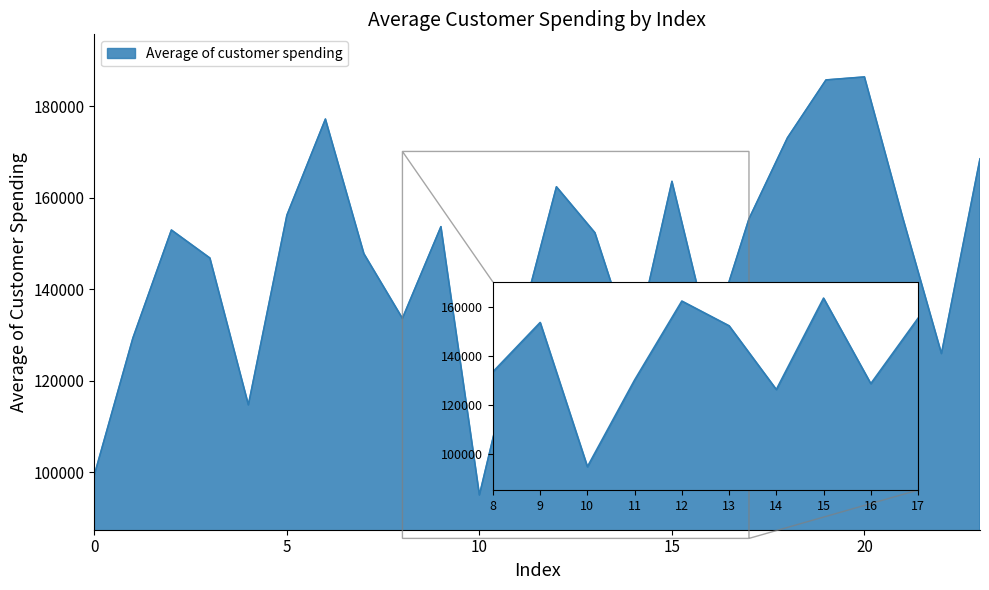

What is the greatest value displayed?

186426